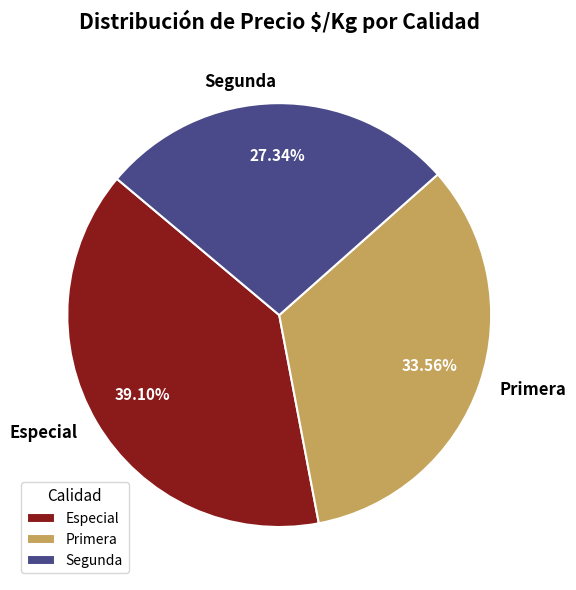

Rank the categories by value from lowest to highest.

Segunda, Primera, Especial